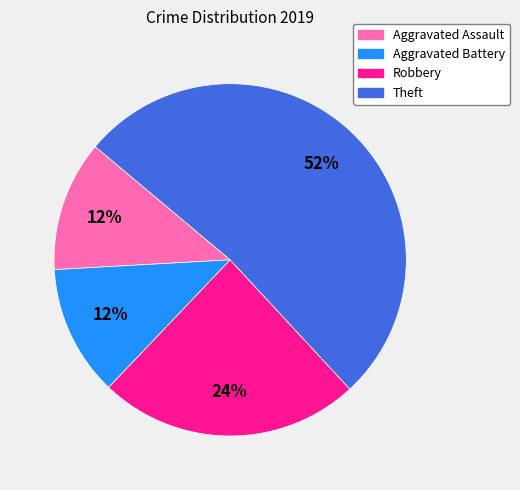

Do Robbery and Theft together represent more than half of the pie?

Yes